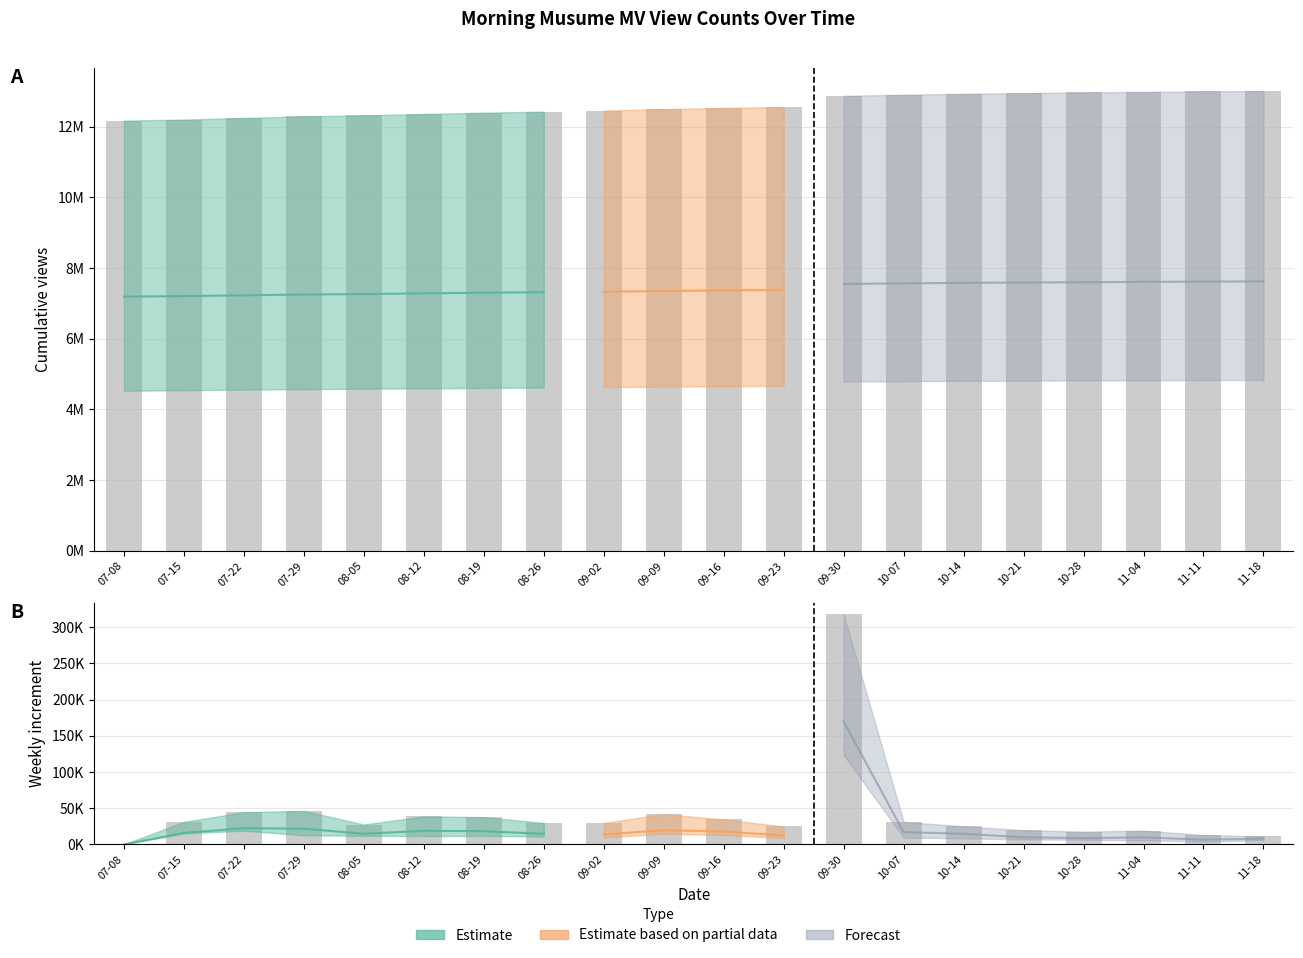

At which category is the sum across all series the highest?

2021-11-18